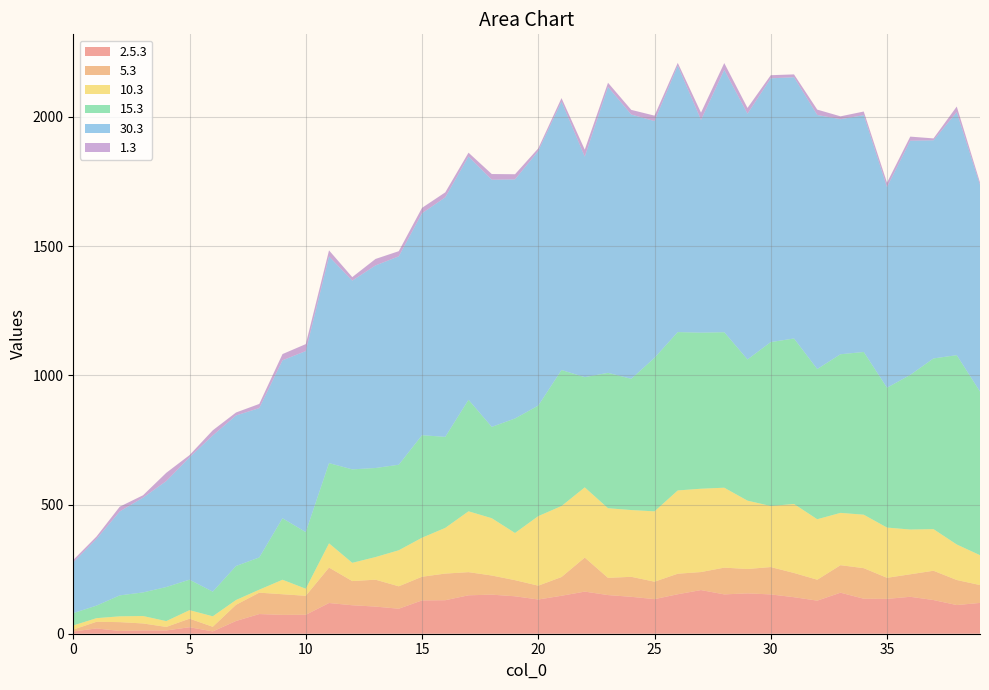

Reading left to right, transcribe all the data shown in this chart.

2.5.3: 0=8.5	1=20.5	2=10.7	3=12.9	4=12.7	5=25.1	6=9.0	7=49.3	8=76.1	9=72.9	10=73.2	11=118.9	12=110.2	13=105.1	14=96.8	15=128.9	16=129.7	17=148.7	18=151.2	19=144.9	20=132.5	21=146.9	22=163.0	23=149.6	24=142.9	25=133.9	26=152.8	27=169.0	28=152.2	29=156.2	30=152.1	31=141.3	32=128.0	33=158.8	34=135.5	35=134.8	36=142.9	37=130.4	38=111.0	39=119.3
5.3: 0=7.5	1=25.7	2=34.2	3=26.9	4=13.7	5=33.1	6=17.9	7=62.6	8=82.8	9=79.9	10=73.5	11=137.2	12=93.6	13=104.1	14=86.8	15=91.7	16=103.1	17=89.6	18=74.1	19=62.4	20=53.5	21=72.5	22=131.8	23=66.6	24=77.4	25=67.5	26=79.5	27=69.7	28=103.6	29=94.3	30=105.9	31=93.8	32=81.0	33=106.5	34=118.3	35=81.6	36=87.1	37=113.4	38=97.0	39=69.1
10.3: 0=15.9	1=14.0	2=22.5	3=28.8	4=22.5	5=33.0	6=40.5	7=18.5	8=11.5	9=56.0	10=27.4	11=93.9	12=70.7	13=87.5	14=139.5	15=151.0	16=176.8	17=235.5	18=221.8	19=182.5	20=269.1	21=274.7	22=271.6	23=269.6	24=258.4	25=272.2	26=322.3	27=322.5	28=309.3	29=264.6	30=236.3	31=267.0	32=234.1	33=202.5	34=206.9	35=194.5	36=173.2	37=161.1	38=137.4	39=115.7
15.3: 0=47.7	1=48.6	2=81.1	3=91.2	4=131.9	5=117.9	6=95.4	7=131.6	8=124.7	9=238.0	10=219.1	11=310.5	12=361.7	13=344.8	14=331.0	15=396.8	16=352.3	17=431.7	18=353.4	19=443.2	20=427.8	21=526.5	22=426.6	23=524.0	24=507.8	25=594.3	26=612.9	27=604.0	28=601.9	29=546.5	30=634.4	31=640.6	32=581.4	33=613.9	34=629.8	35=541.3	36=598.5	37=660.7	38=732.8	39=633.3
30.3: 0=196.8	1=258.2	2=324.8	3=366.8	4=409.9	5=473.6	6=604.5	7=582.7	8=578.0	9=611.3	10=700.8	11=799.8	12=730.5	13=784.0	14=806.6	15=859.0	16=927.1	17=941.5	18=956.7	19=925.4	20=985.5	21=1039.3	22=853.4	23=1106.6	24=1023.0	25=916.2	26=1031.3	27=823.4	28=1015.4	29=951.0	30=1020.9	31=1011.1	32=983.3	33=909.7	34=916.5	35=776.7	36=906.4	37=844.3	38=940.7	39=799.9
1.3: 0=9.1	1=9.3	2=18.6	3=9.3	4=32.1	5=8.5	6=20.0	7=11.5	8=16.2	9=24.2	10=26.9	11=23.7	12=13.7	13=25.1	14=20.0	15=21.0	16=19.3	17=14.8	18=22.0	19=20.0	20=10.1	21=13.2	22=27.2	23=16.1	24=18.0	25=21.2	26=10.7	27=28.3	28=26.4	29=22.5	30=12.1	31=11.0	32=20.8	33=11.2	34=14.2	35=17.0	36=15.9	37=7.4	38=21.7	39=9.3